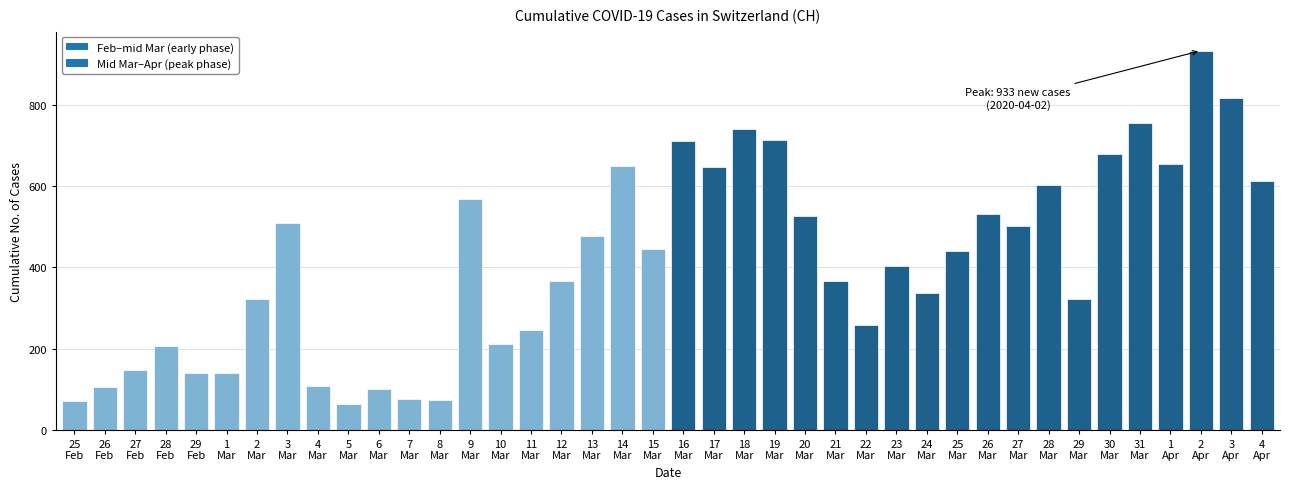

What is the average value?

414